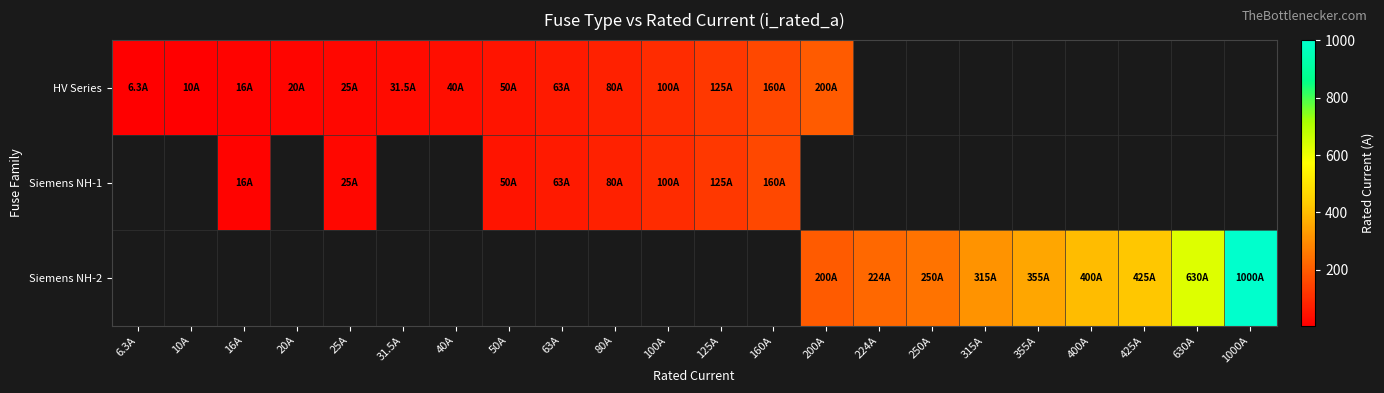

What is the difference between the maximum and minimum values in the HV Series series?

193.7